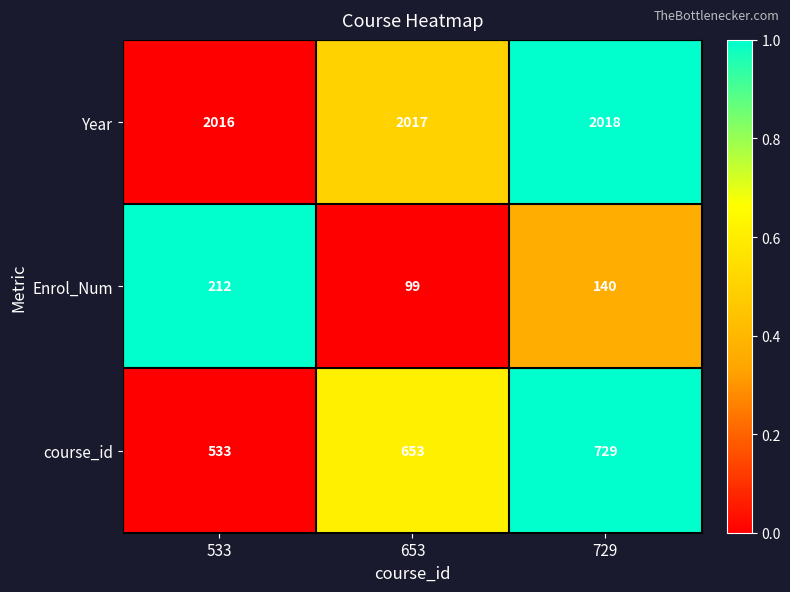

What is the difference between the maximum and minimum values in the course_id series?

196